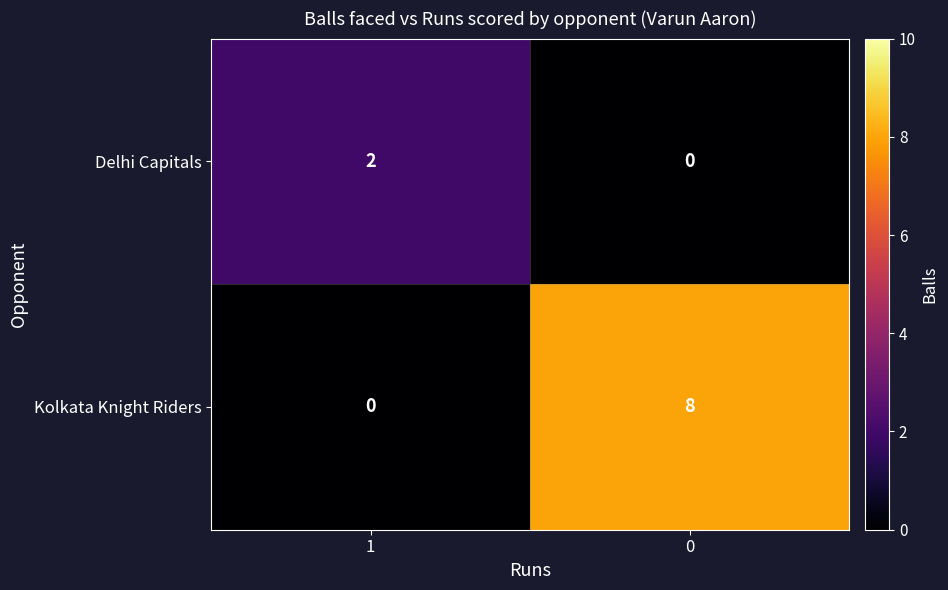

Is it true that Delhi Capitals equals 0 at 0?

True